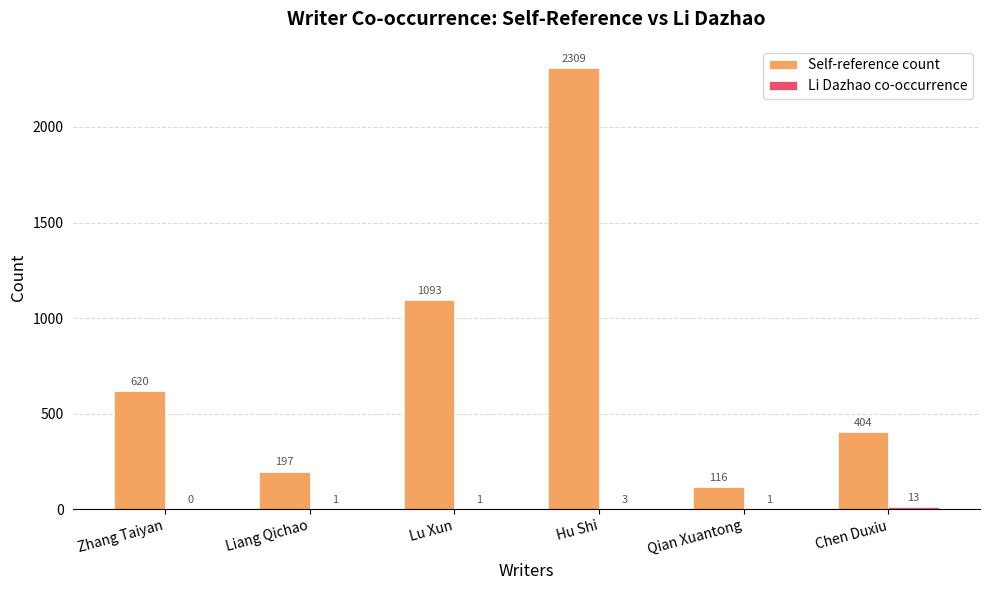

At which label does Self-reference count reach its peak?

Hu Shi